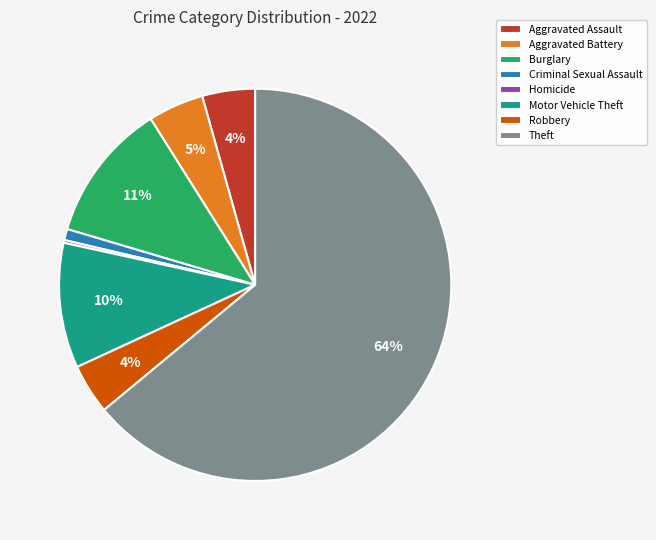

Is there any slice that represents more than half of the pie?

Yes